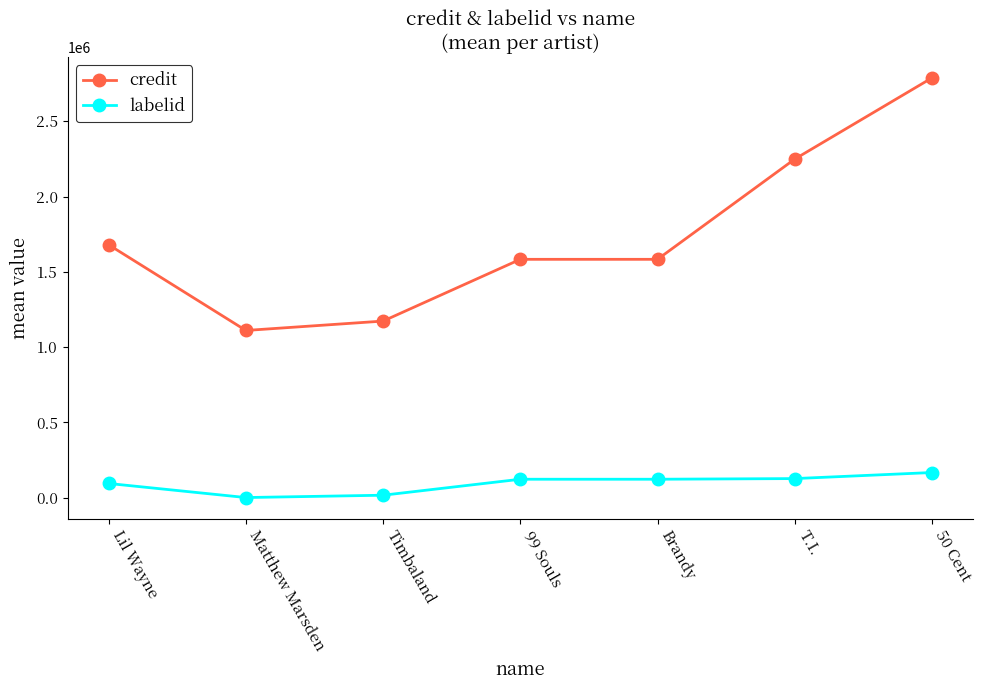

True or false: labelid and credit cross at least once.

False